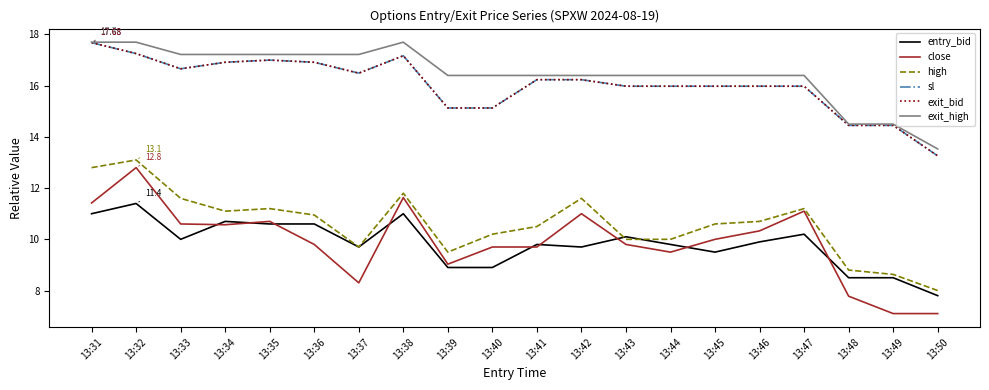

Reading right to left, extract all data points from this chart.

entry_bid: 13:50=7.8	13:49=8.5	13:48=8.5	13:47=10.2	13:46=9.9	13:45=9.5	13:44=9.8	13:43=10.1	13:42=9.7	13:41=9.8	13:40=8.9	13:39=8.9	13:38=11.0	13:37=9.7	13:36=10.6	13:35=10.6	13:34=10.7	13:33=10.0	13:32=11.4	13:31=11.0
close: 13:50=7.1	13:49=7.1	13:48=7.8	13:47=11.1	13:46=10.3	13:45=10.0	13:44=9.5	13:43=9.8	13:42=11.0	13:41=9.7	13:40=9.7	13:39=9.0	13:38=11.6	13:37=8.3	13:36=9.8	13:35=10.7	13:34=10.6	13:33=10.6	13:32=12.8	13:31=11.4
high: 13:50=8.0	13:49=8.6	13:48=8.8	13:47=11.2	13:46=10.7	13:45=10.6	13:44=10.0	13:43=10.0	13:42=11.6	13:41=10.5	13:40=10.2	13:39=9.5	13:38=11.8	13:37=9.7	13:36=10.9	13:35=11.2	13:34=11.1	13:33=11.6	13:32=13.1	13:31=12.8
sl: 13:50=13.3	13:49=14.4	13:48=14.4	13:47=16.0	13:46=16.0	13:45=16.0	13:44=16.0	13:43=16.0	13:42=16.2	13:41=16.2	13:40=15.1	13:39=15.1	13:38=17.2	13:37=16.5	13:36=16.9	13:35=17.0	13:34=16.9	13:33=16.7	13:32=17.3	13:31=17.7
exit_bid: 13:50=13.3	13:49=14.4	13:48=14.4	13:47=16.0	13:46=16.0	13:45=16.0	13:44=16.0	13:43=16.0	13:42=16.2	13:41=16.2	13:40=15.1	13:39=15.1	13:38=17.2	13:37=16.5	13:36=16.9	13:35=17.0	13:34=16.9	13:33=16.7	13:32=17.3	13:31=17.7
exit_high: 13:50=13.5	13:49=14.5	13:48=14.5	13:47=16.4	13:46=16.4	13:45=16.4	13:44=16.4	13:43=16.4	13:42=16.4	13:41=16.4	13:40=16.4	13:39=16.4	13:38=17.7	13:37=17.2	13:36=17.2	13:35=17.2	13:34=17.2	13:33=17.2	13:32=17.7	13:31=17.7